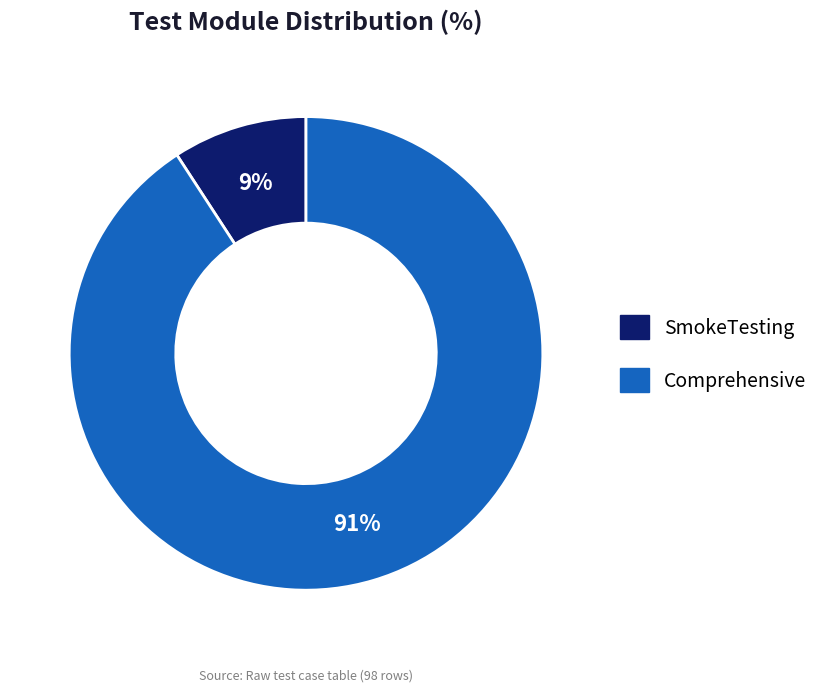

Between SmokeTesting and Comprehensive, which is larger?

Comprehensive